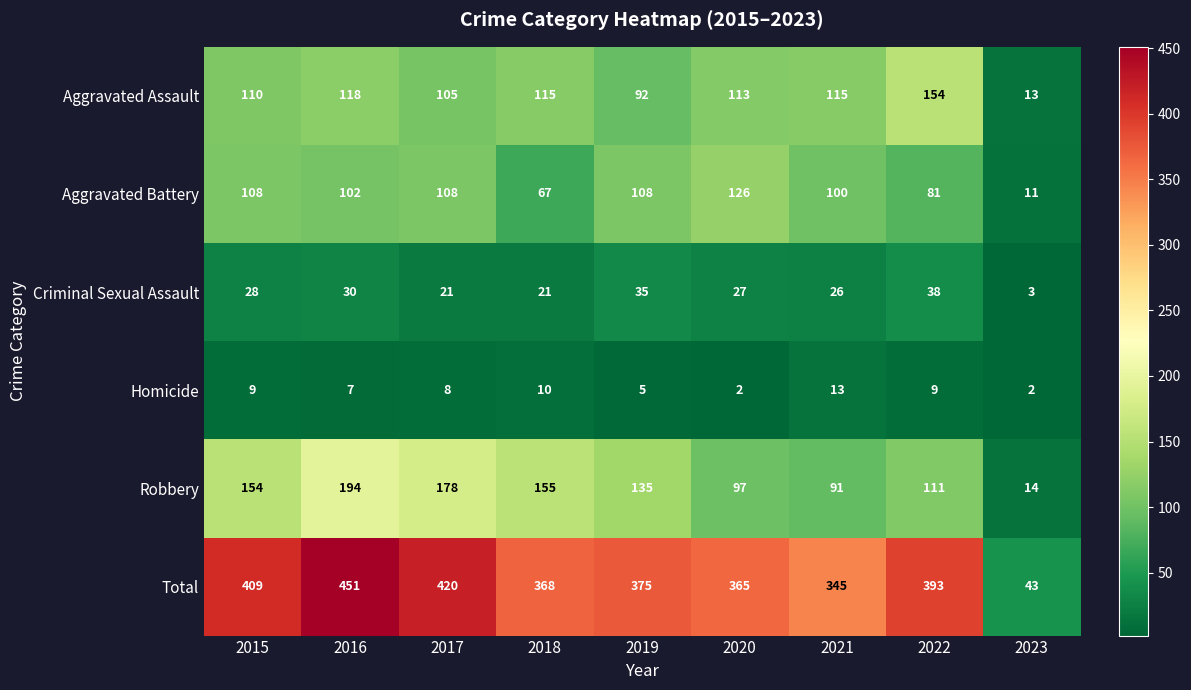

What is the average value of the Criminal Sexual Assault series?

25